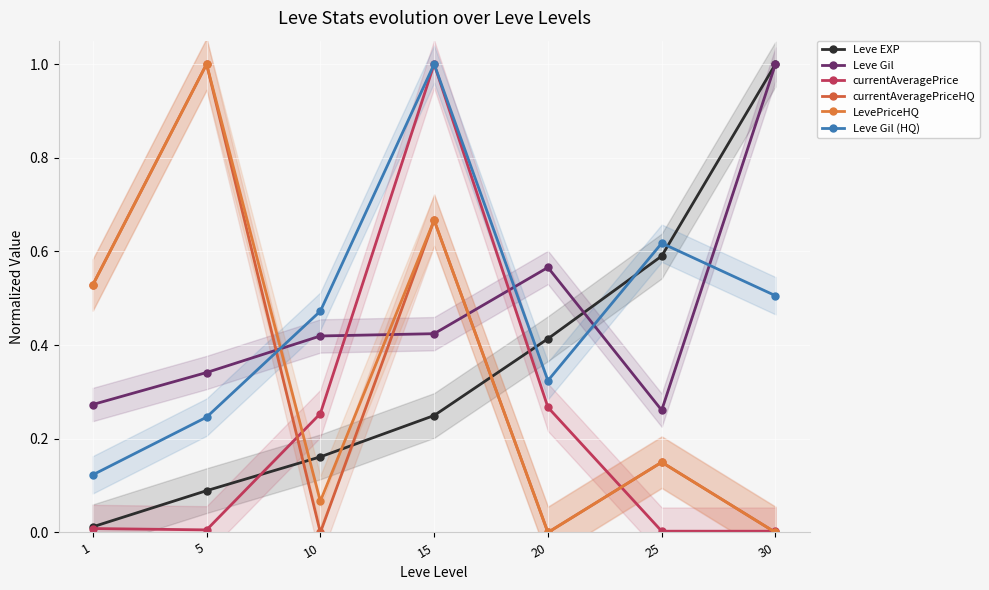

Count the number of categories in the chart.

7